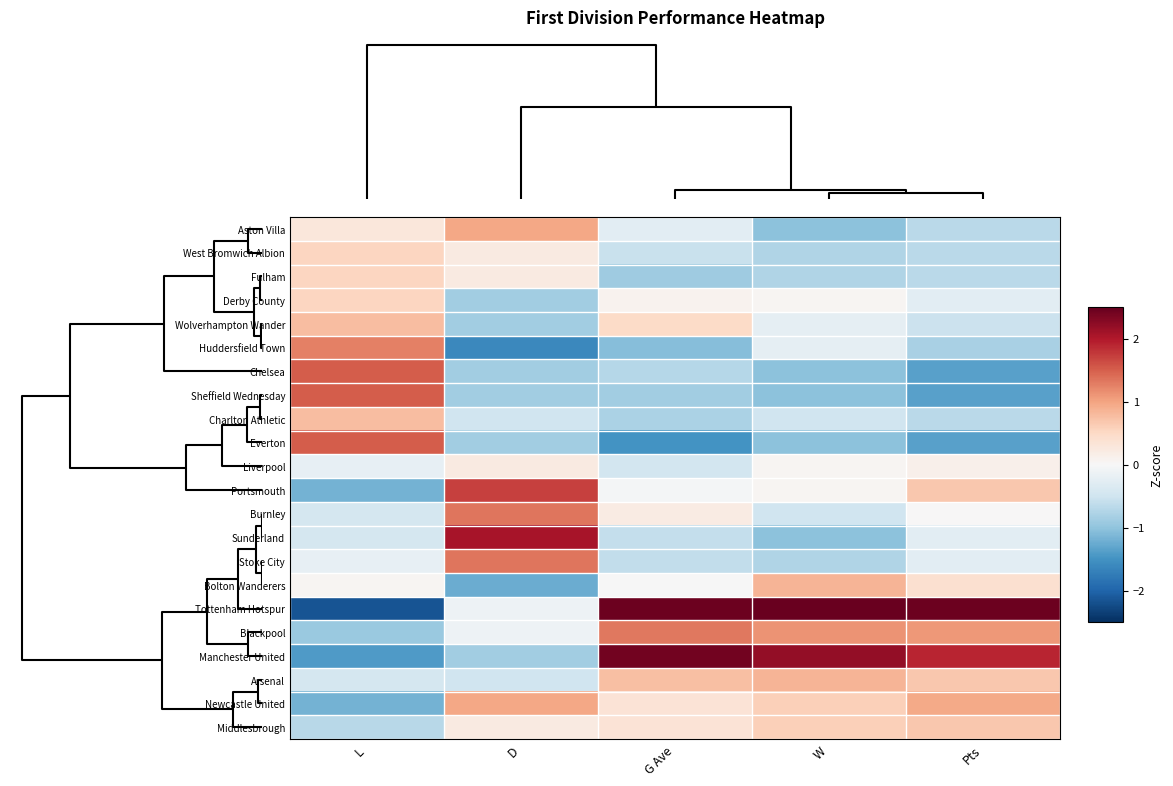

At which category is the sum across all series the highest?

G Ave